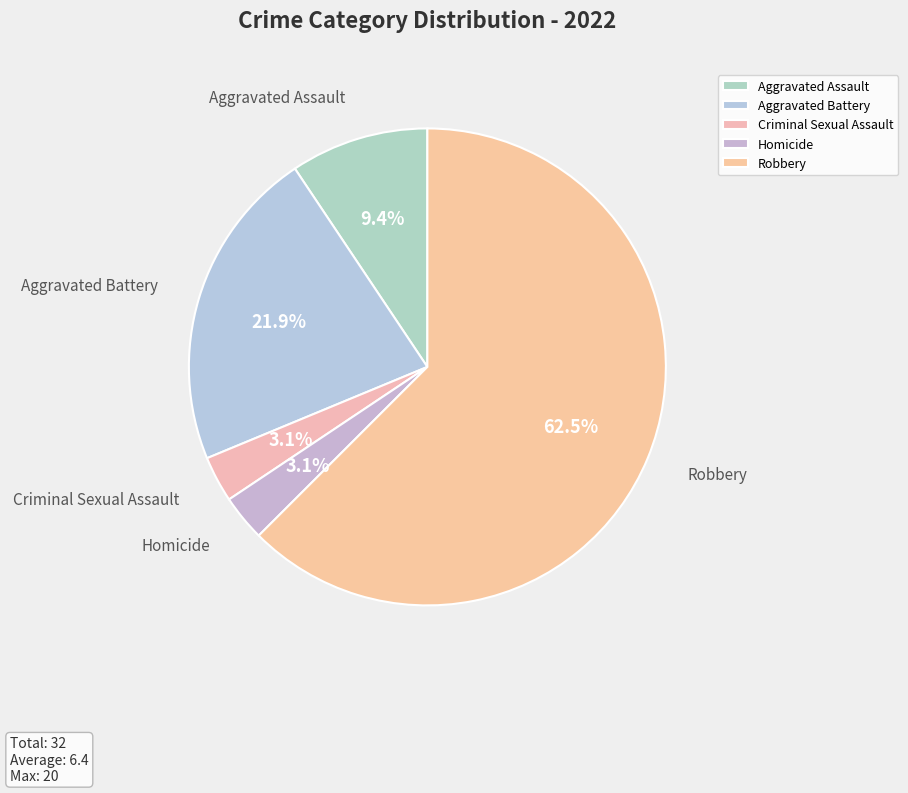

The Aggravated Battery slice represents 37% of the pie. True or false?

False